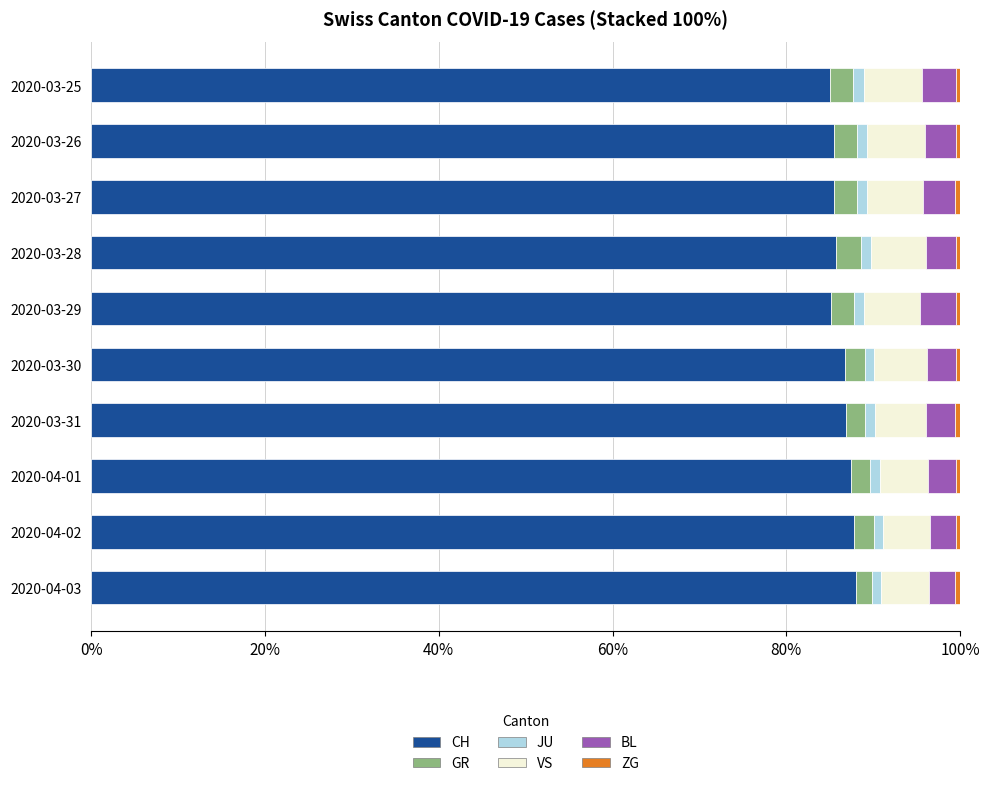

Are the bars horizontal?

Yes